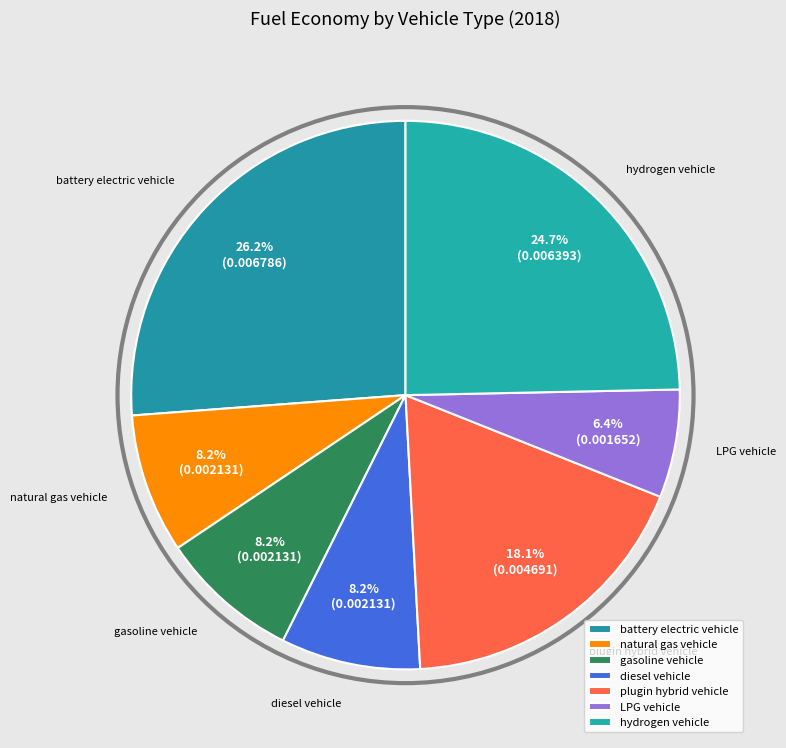

To the nearest percent, what is the difference between the gasoline vehicle and plugin hybrid vehicle slice percentages?

10%